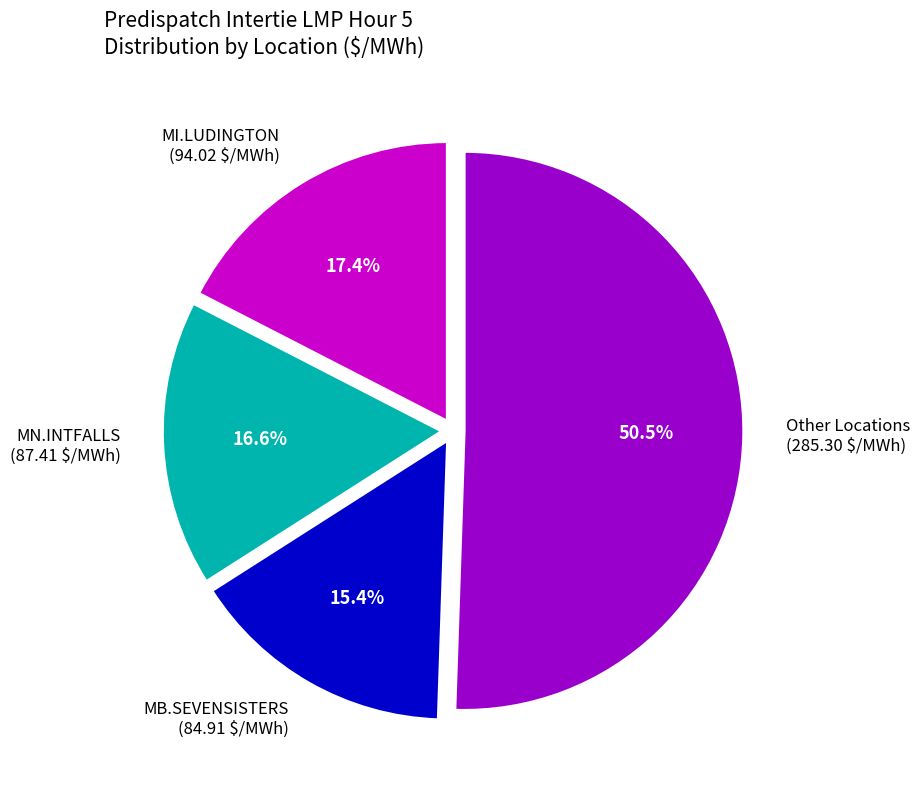

Which slice is the largest?

Other Locations (285.30 $/MWh)